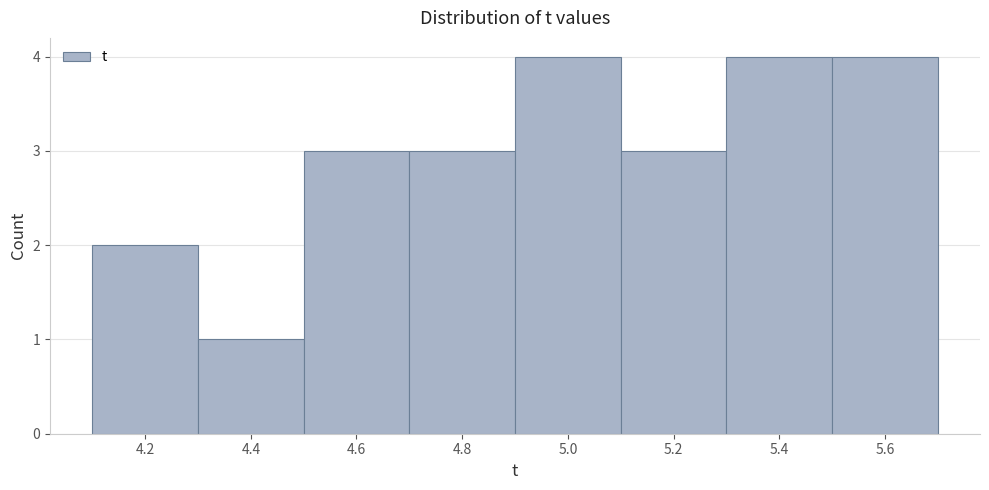

Reading left to right, transcribe this chart: for each bar, give the range it covers on the x-axis and its height. The values are not printed on the chart, so give them approximately, as read against the axis.

4.1 to 4.3: 2
4.3 to 4.5: 1
4.5 to 4.7: 3
4.7 to 4.9: 3
4.9 to 5.1: 4
5.1 to 5.3: 3
5.3 to 5.5: 4
5.5 to 5.7: 4